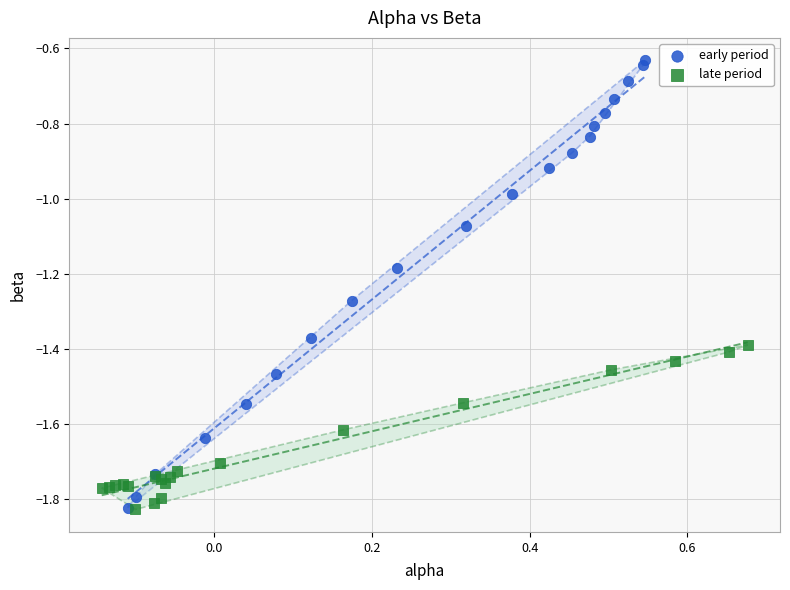

Which series reaches the maximum Y coordinate?

early period